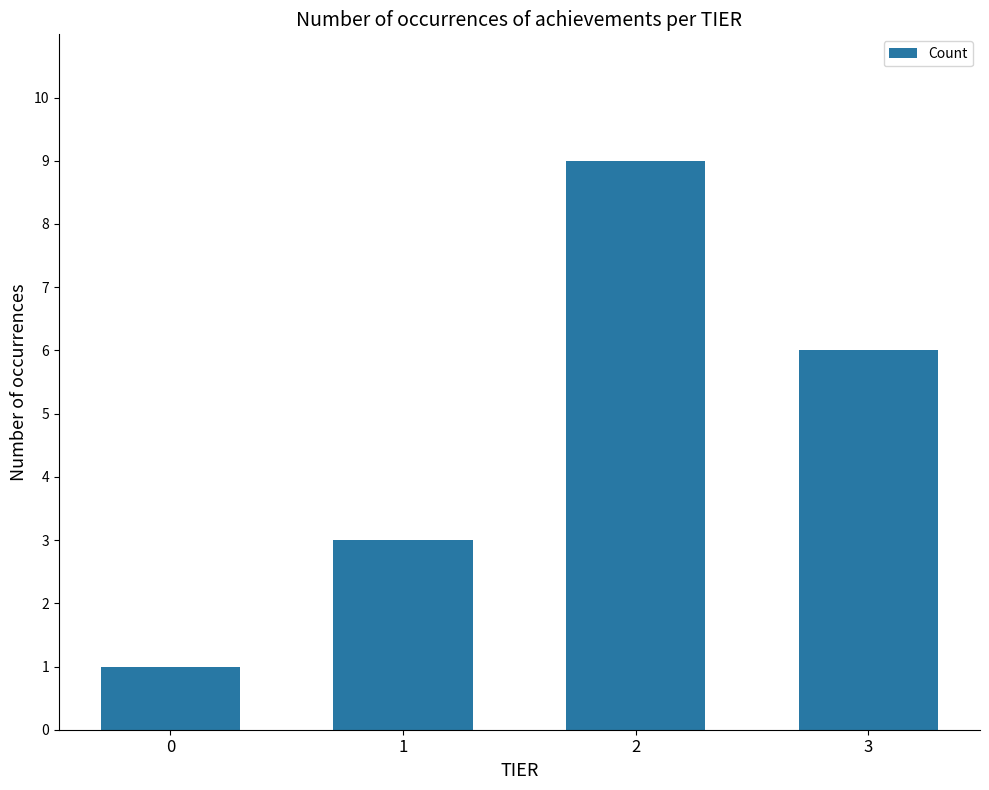

How many series are shown in this chart?

1